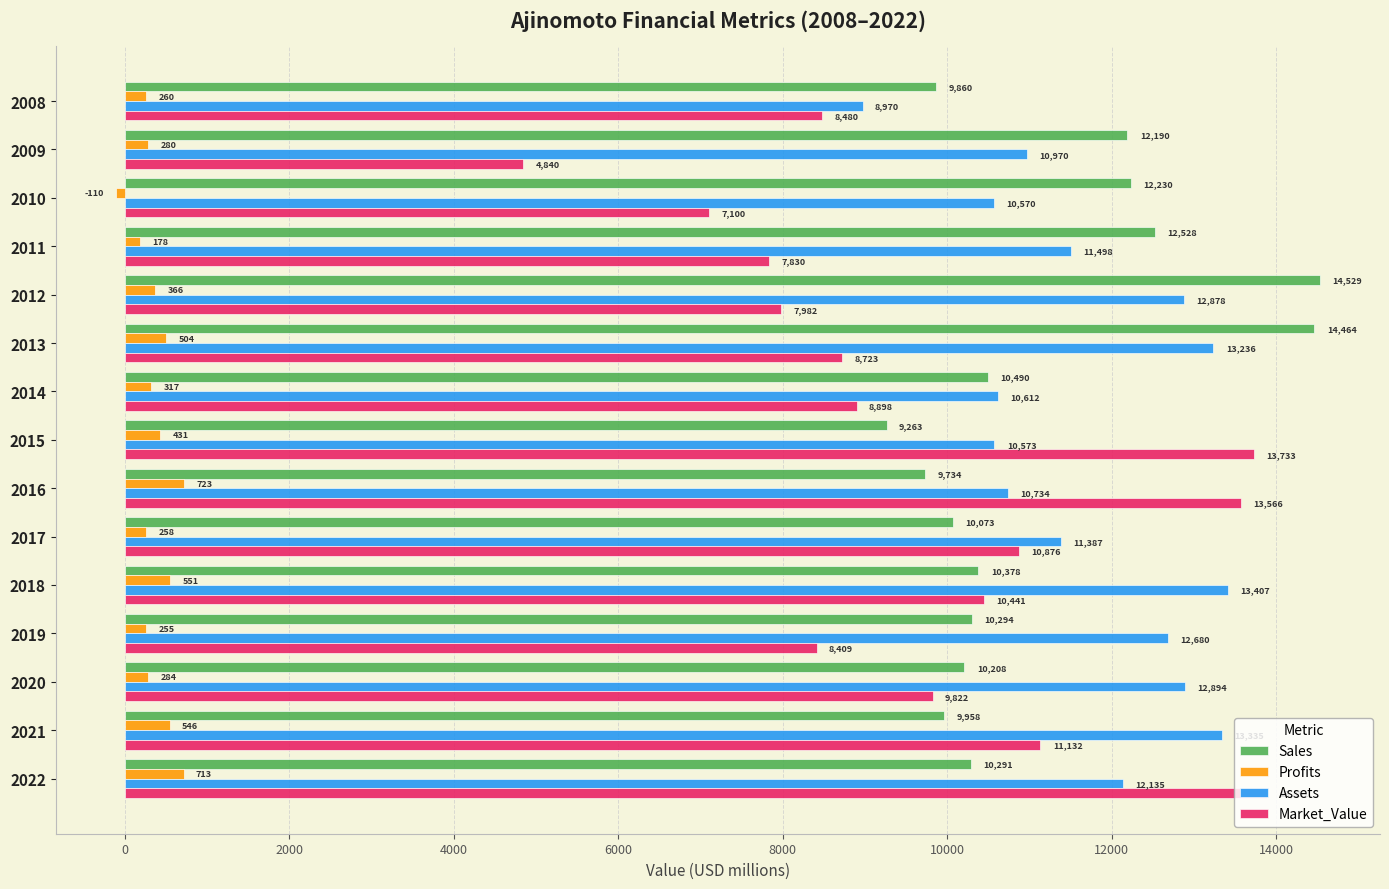

Which category has the lowest value in the Assets series?

2008